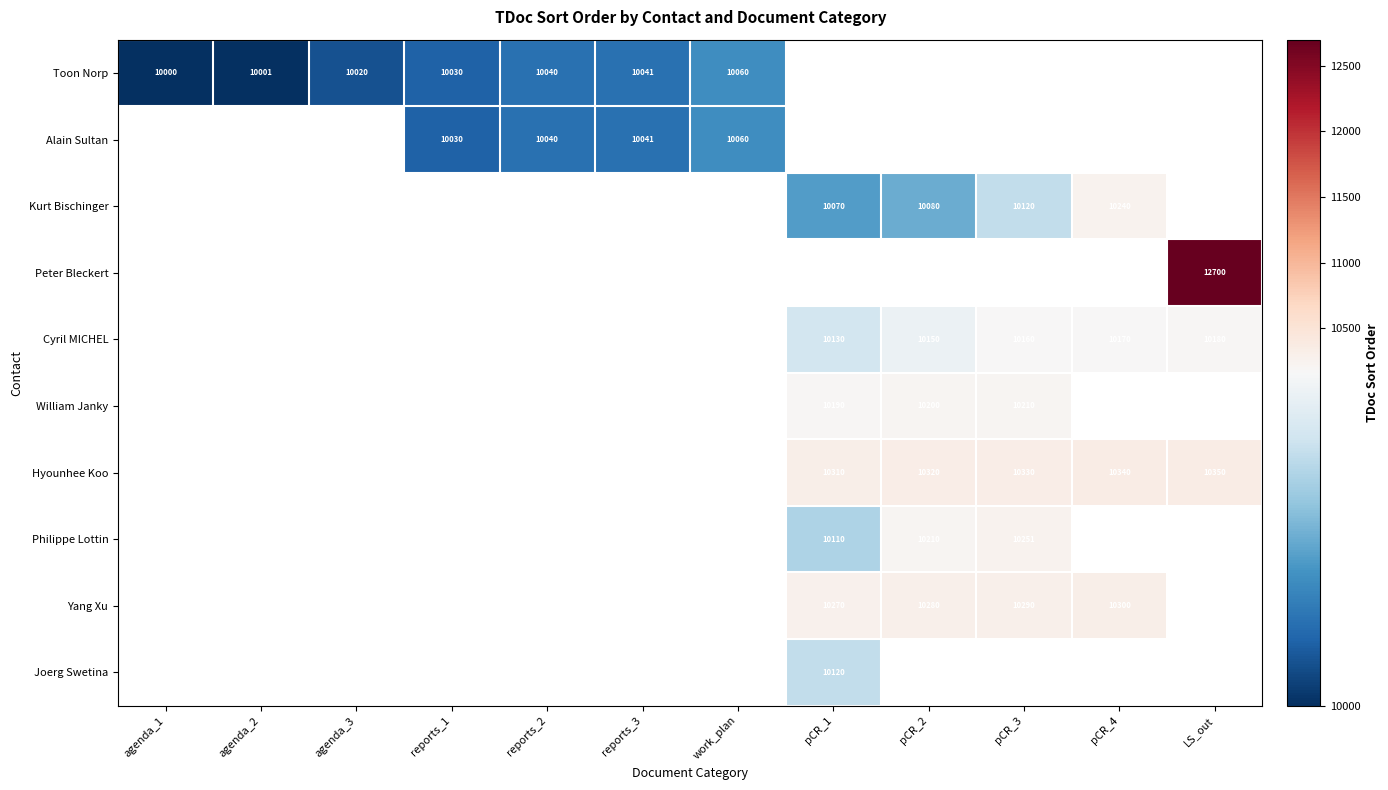

What is the minimum value shown in the chart?

10000.0